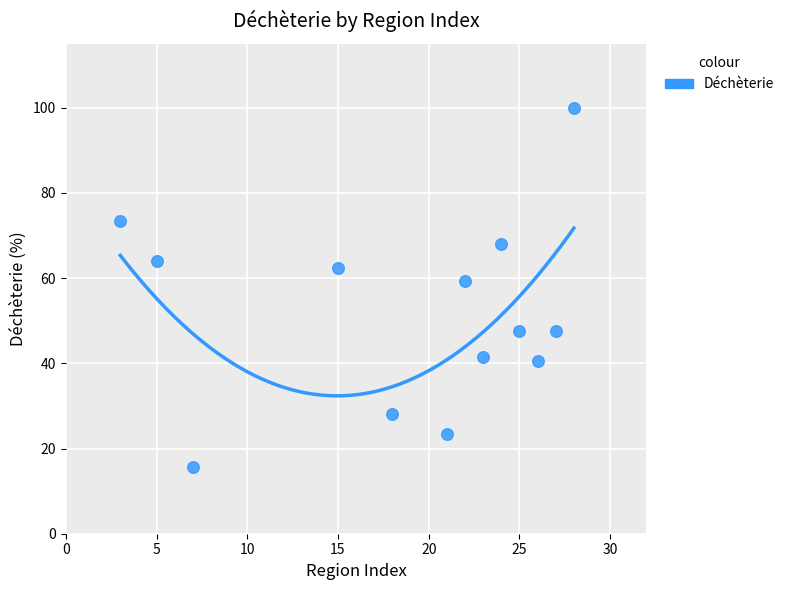

What Y value in the scatter plot is closest to 57?

59.4